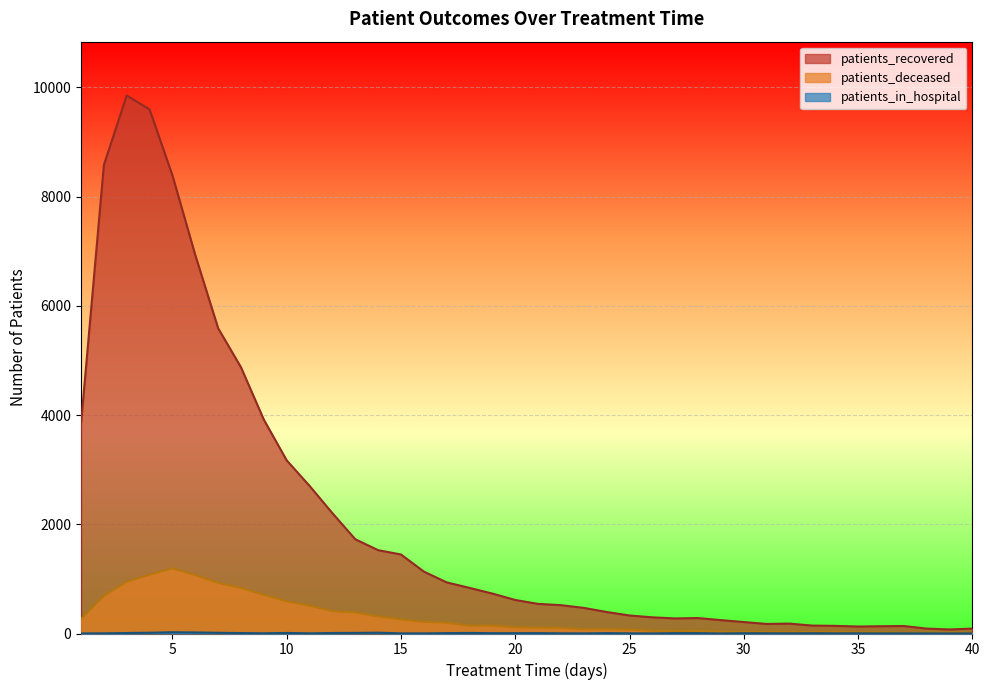

What is the difference between the maximum and second lowest values in the patients_recovered series?

9762